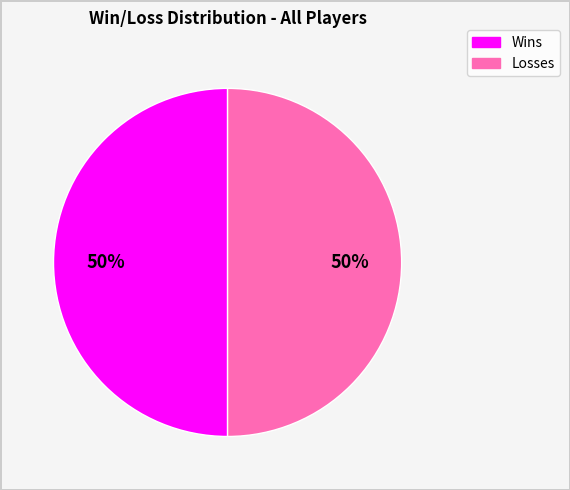

To the nearest percent, what is the average slice percentage?

50%